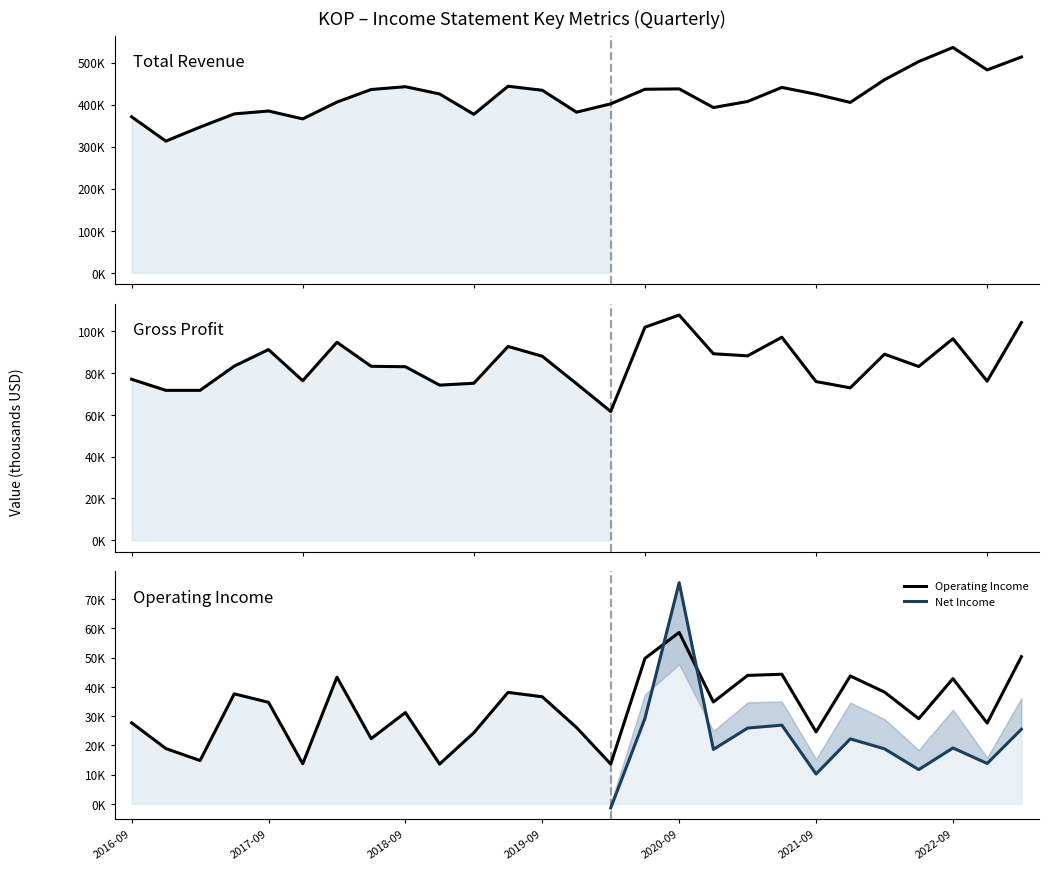

What is the maximum value for Total Revenue?

536100